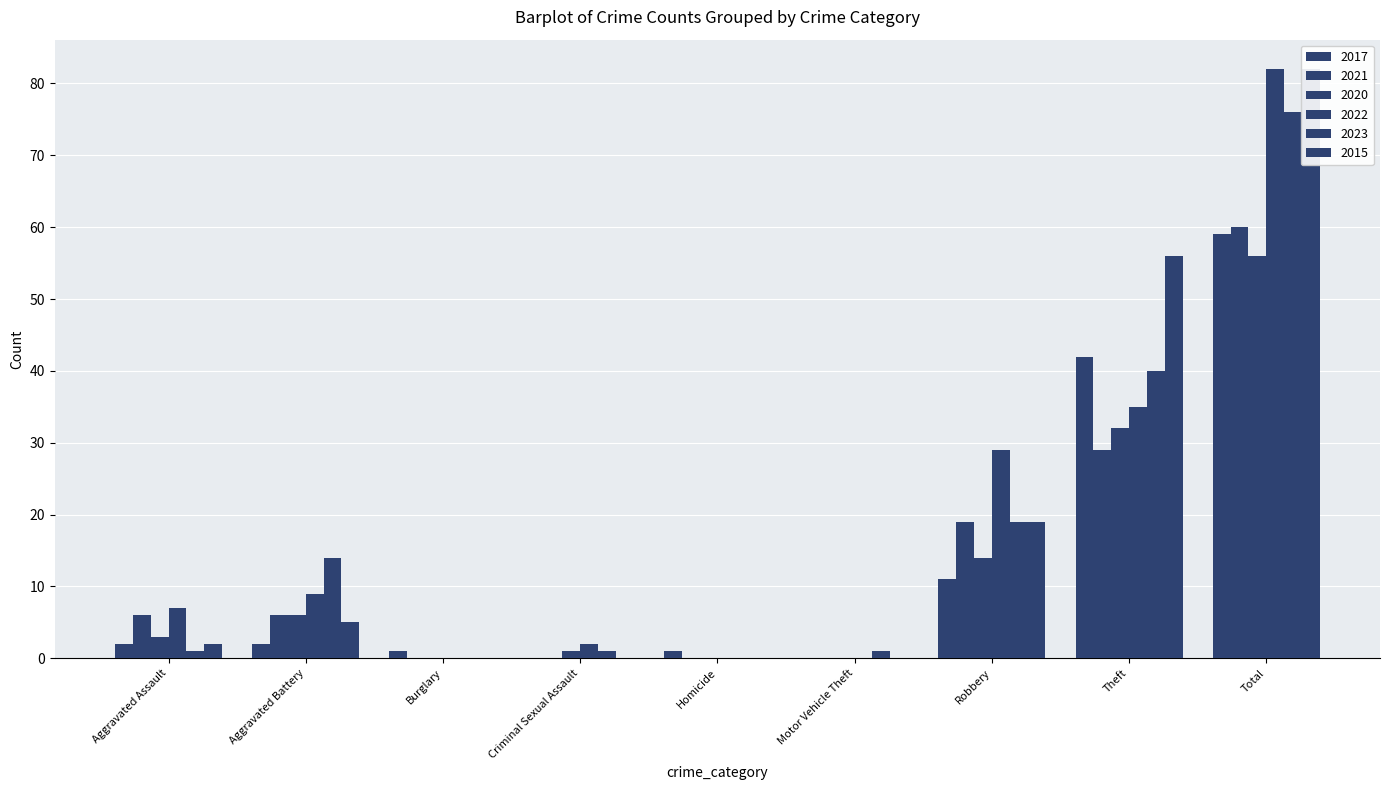

What is the average value of the 2015 series?

18